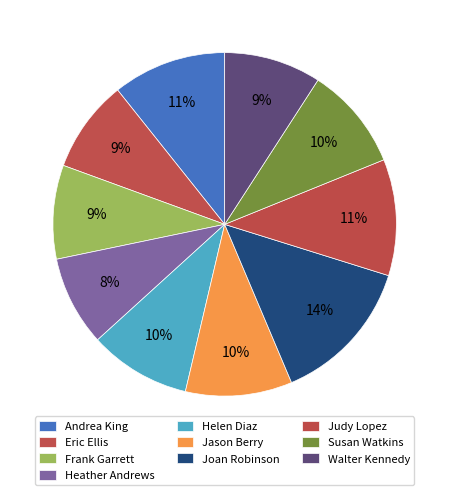

Is Susan Watkins the majority of the pie?

No